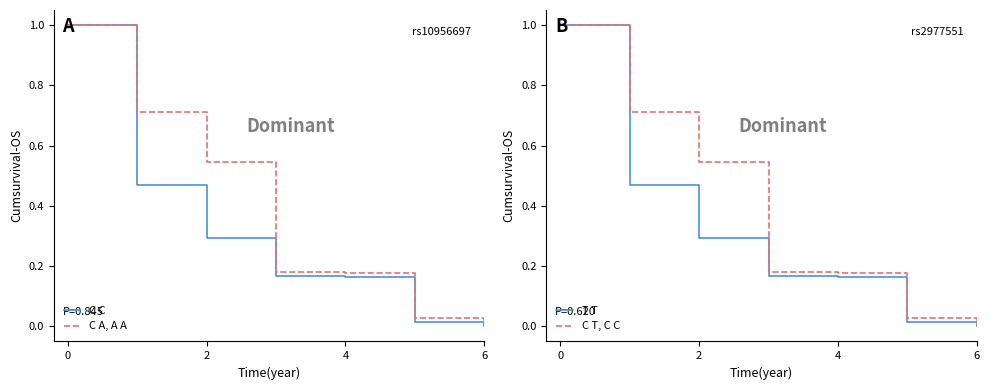

True or false: T T and Profit cross at least once.

False